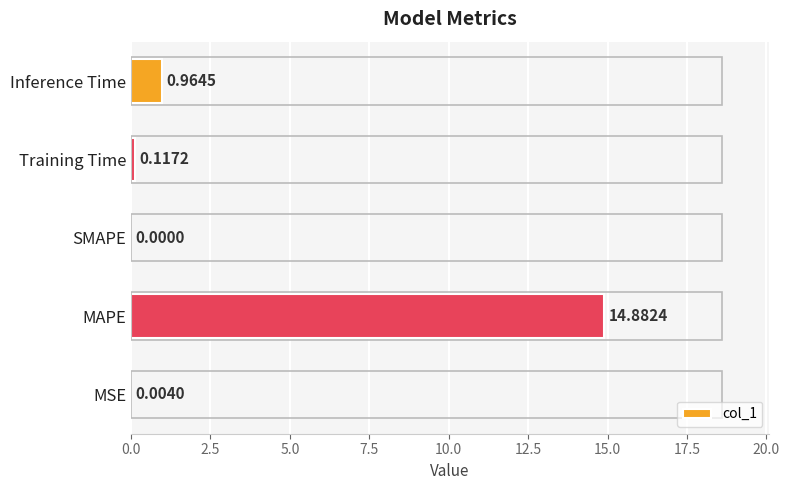

Where is the data nearest to the value 7?

Inference Time